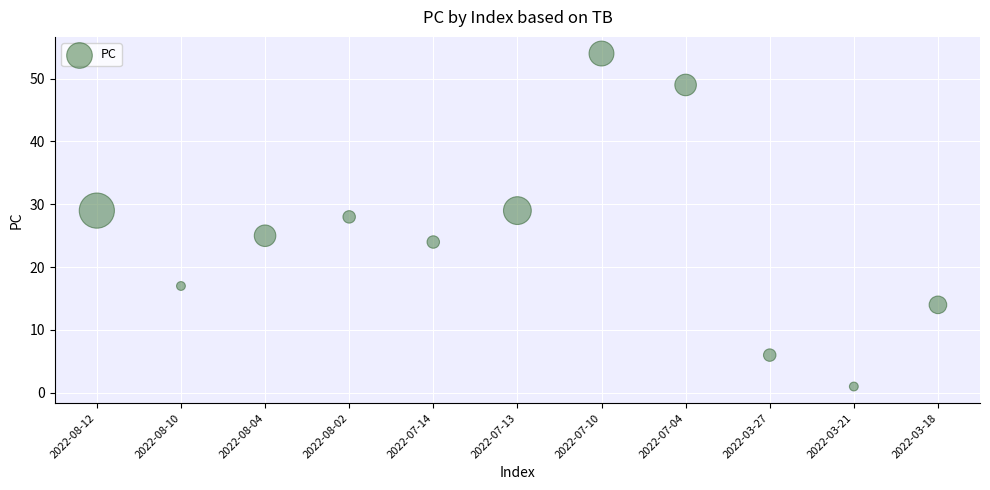

What is the range of Y values (max minus min)?

53